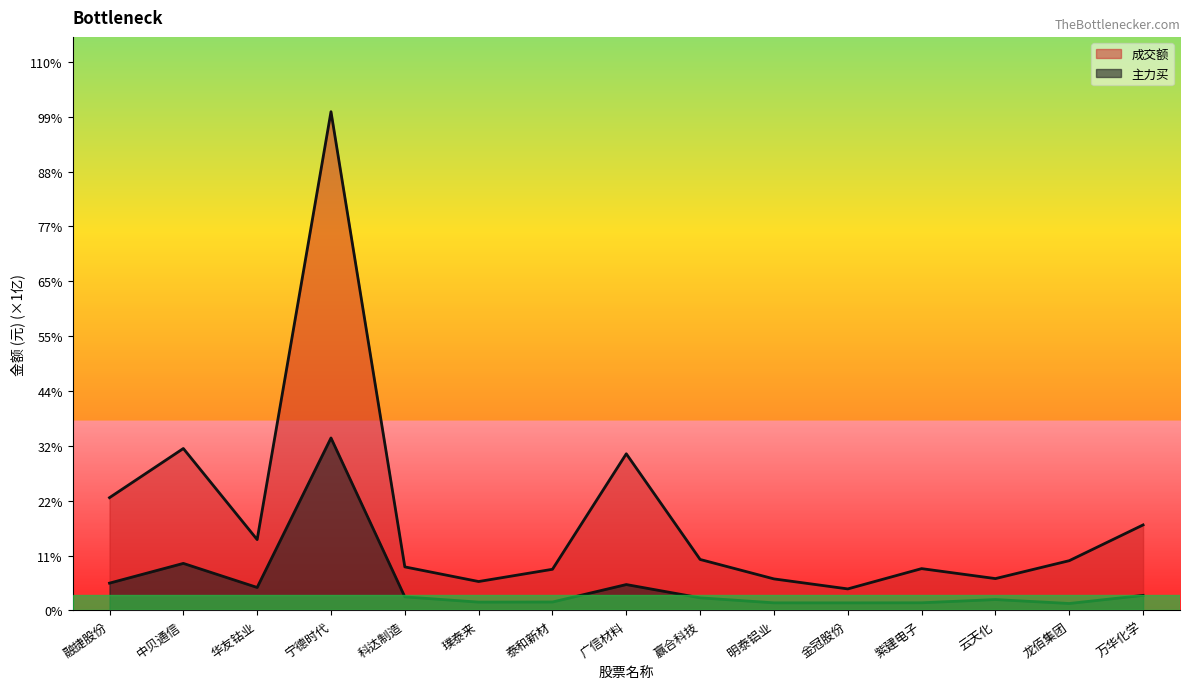

Rank the series by their maximum value, from lowest to highest.

主力买, 成交额